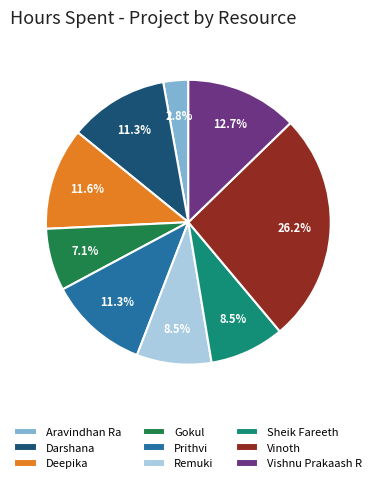

Is the sum of Darshana and Remuki greater than half?

No